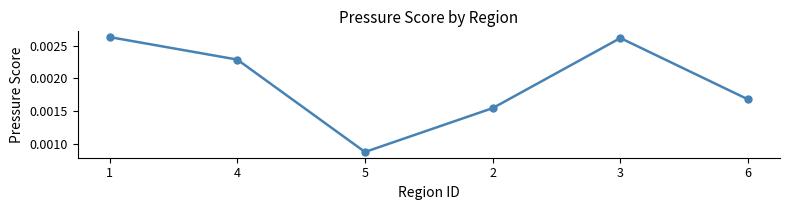

What position from the right is 3?

2